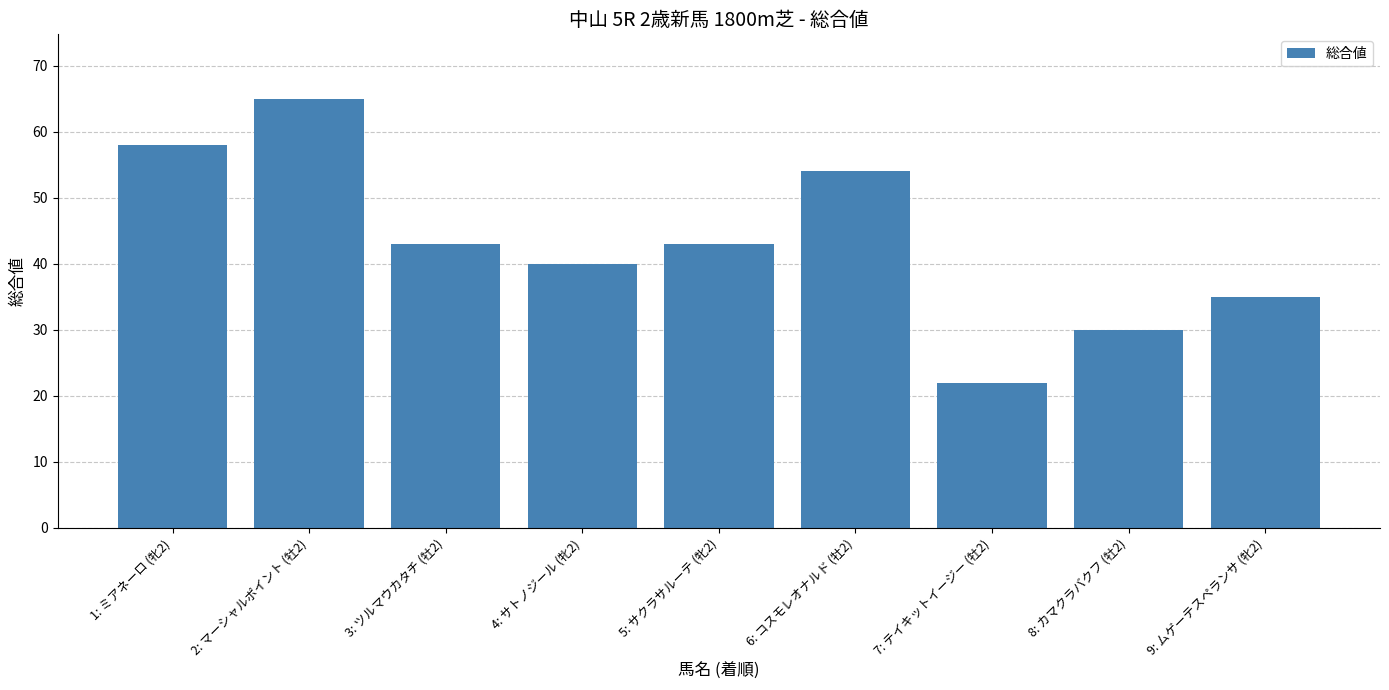

Is it true that the value at 8: カマクラバクフ (牡2) is 30?

True